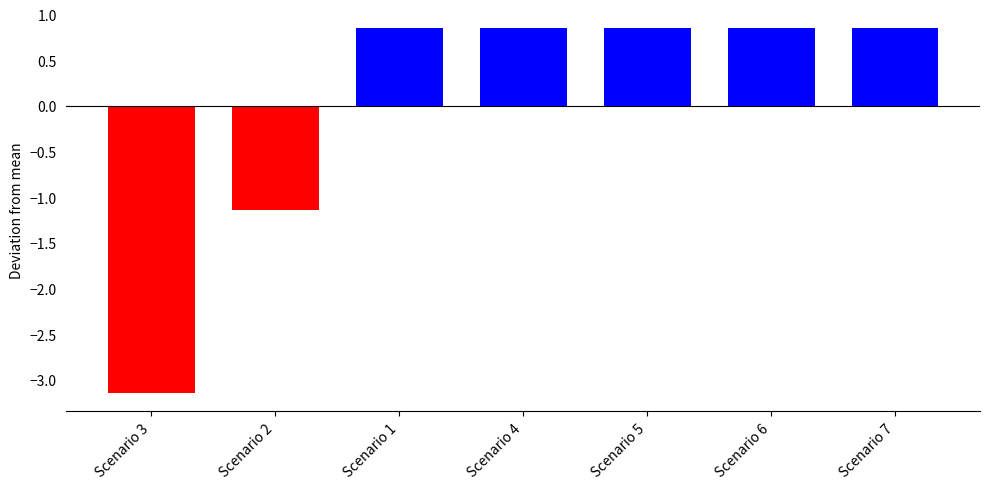

How many values are above zero?

5